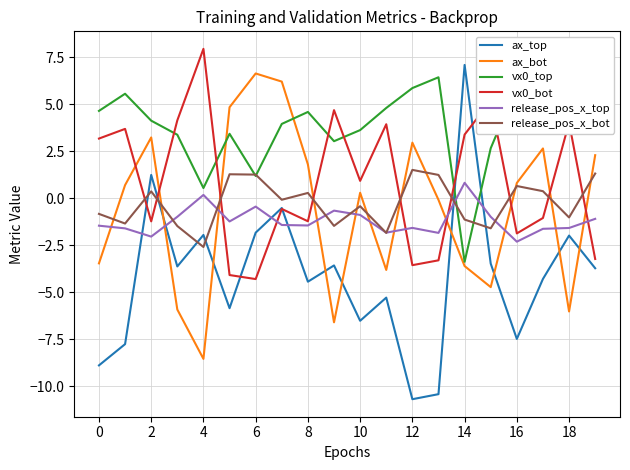

Which series has the largest total across all categories?

vx0_top